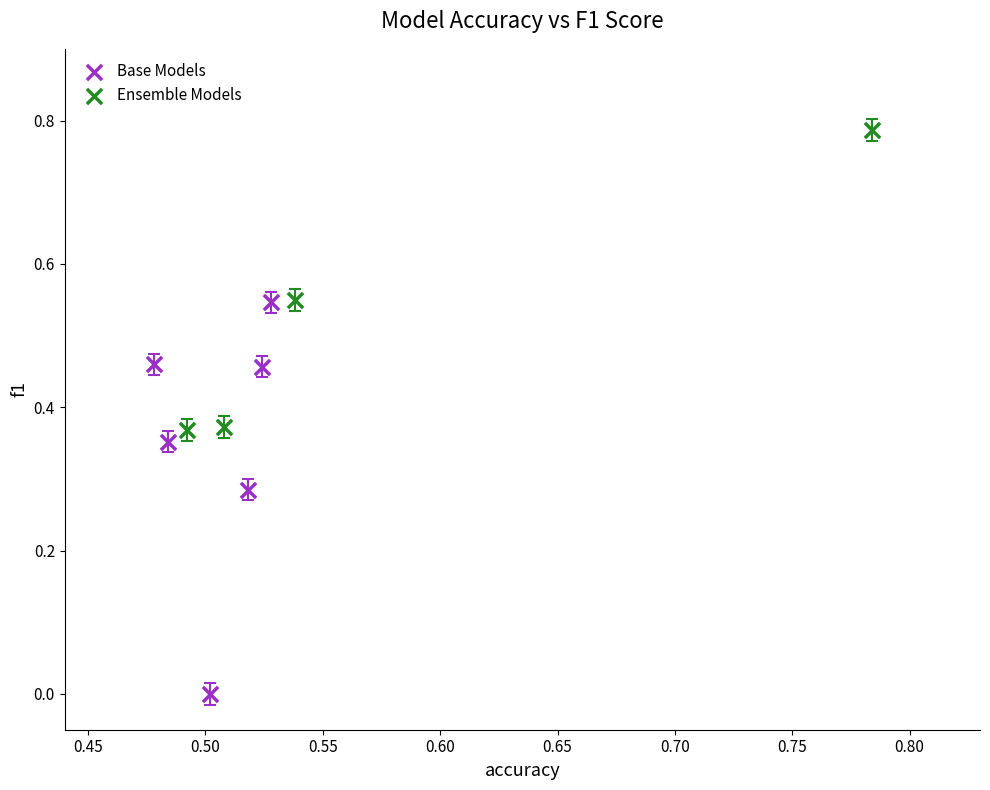

What are all the series names shown in the legend?

Base Models, Ensemble Models